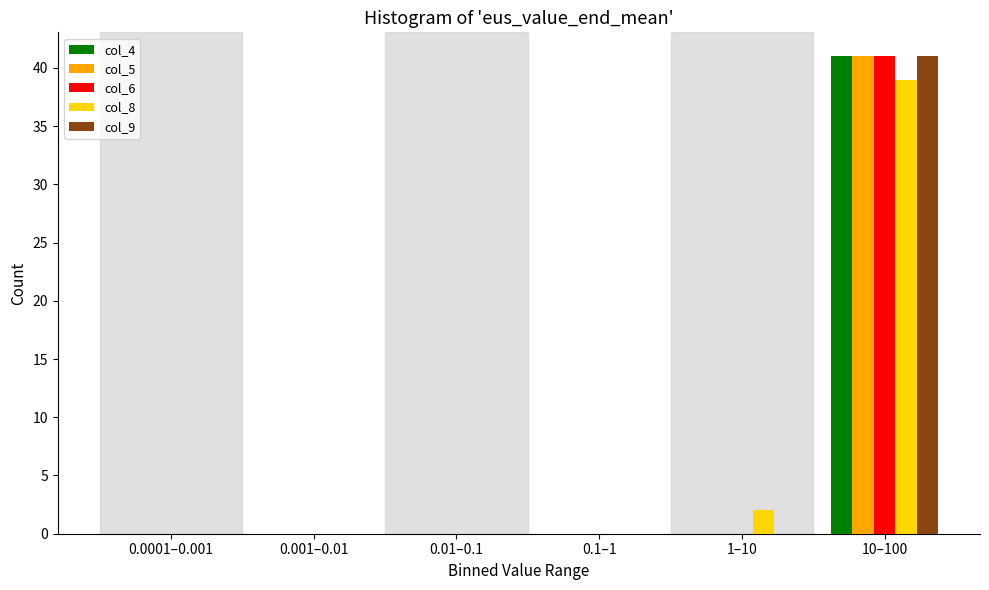

Reading left to right, extract all data points from this chart.

col_4: 0.0001–0.001=0	0.001–0.01=0	0.01–0.1=0	0.1–1=0	1–10=0	10–100=41
col_5: 0.0001–0.001=0	0.001–0.01=0	0.01–0.1=0	0.1–1=0	1–10=0	10–100=41
col_6: 0.0001–0.001=0	0.001–0.01=0	0.01–0.1=0	0.1–1=0	1–10=0	10–100=41
col_8: 0.0001–0.001=0	0.001–0.01=0	0.01–0.1=0	0.1–1=0	1–10=2	10–100=39
col_9: 0.0001–0.001=0	0.001–0.01=0	0.01–0.1=0	0.1–1=0	1–10=0	10–100=41